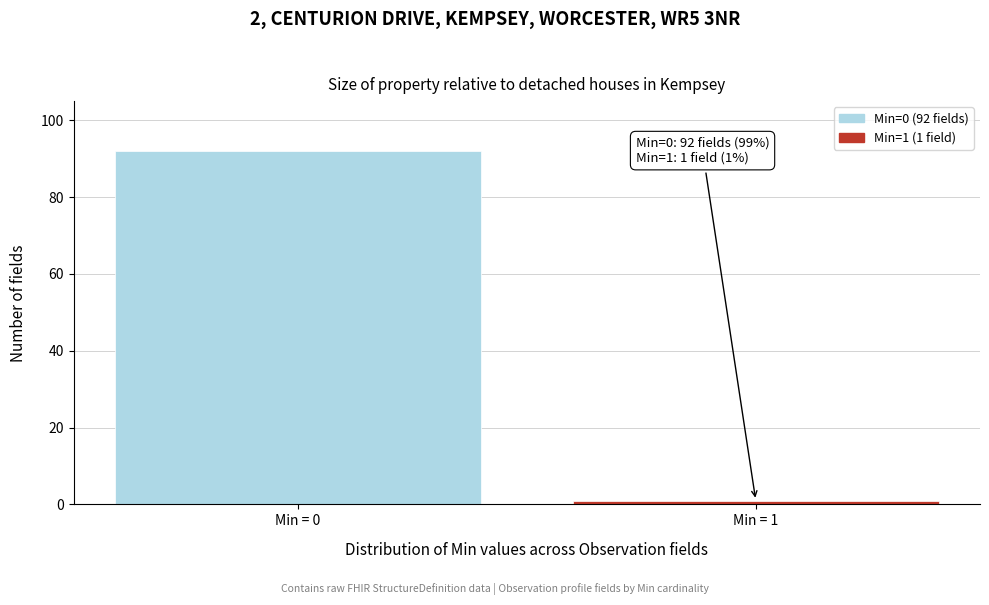

Reading right to left, what are all the values shown in this chart?

Min = 1=1	Min = 0=92